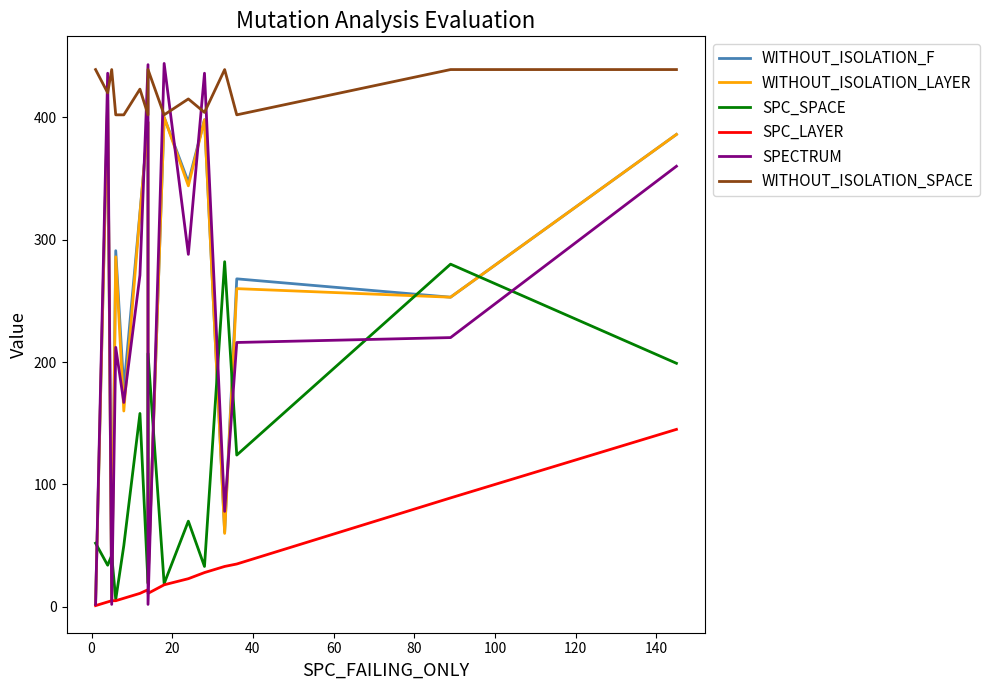

What are all the series names shown in the legend?

WITHOUT_ISOLATION_F, WITHOUT_ISOLATION_LAYER, SPC_SPACE, SPC_LAYER, SPECTRUM, WITHOUT_ISOLATION_SPACE